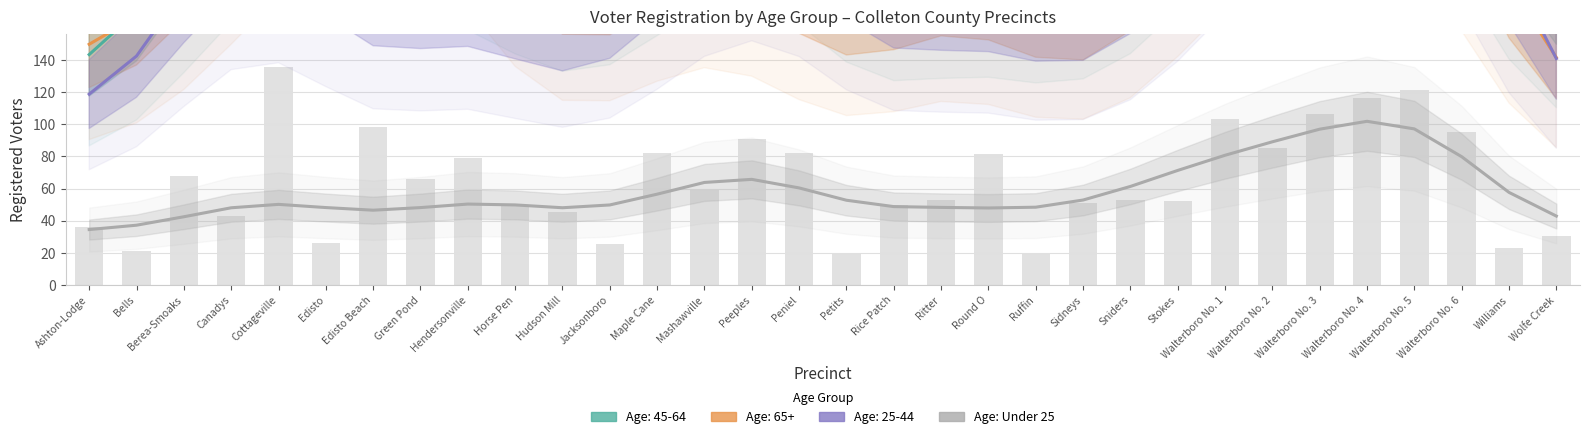

Which has a higher value, Ruffin or Petits?

Petits